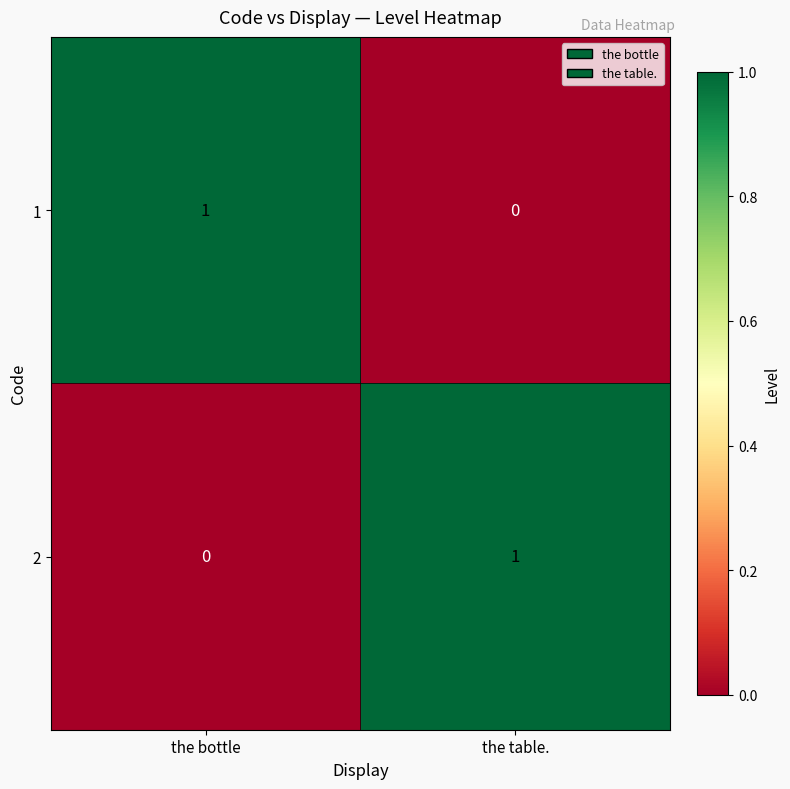

Count the number of categories in the chart.

2